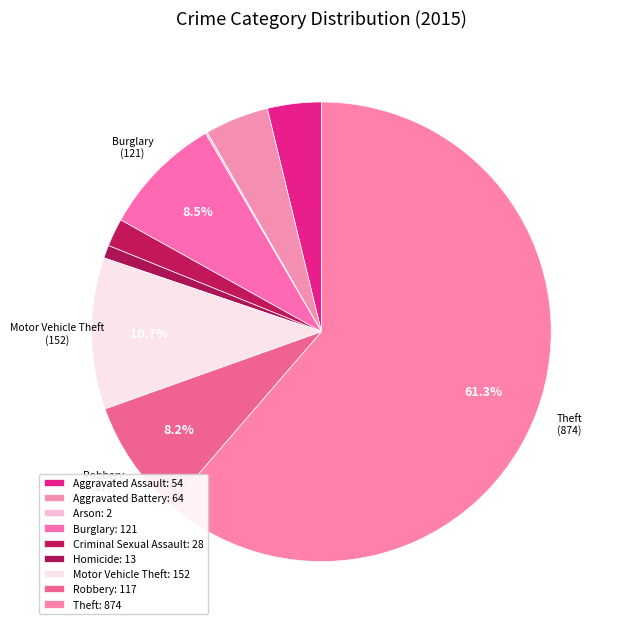

Which slice is the smallest?

Arson